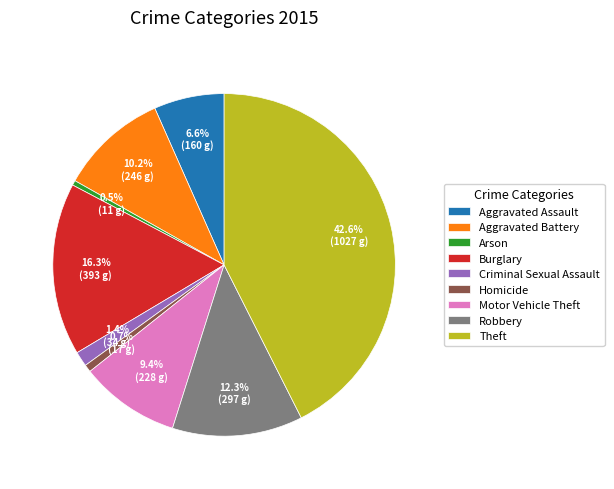

To the nearest percent, what is the average slice percentage?

11%